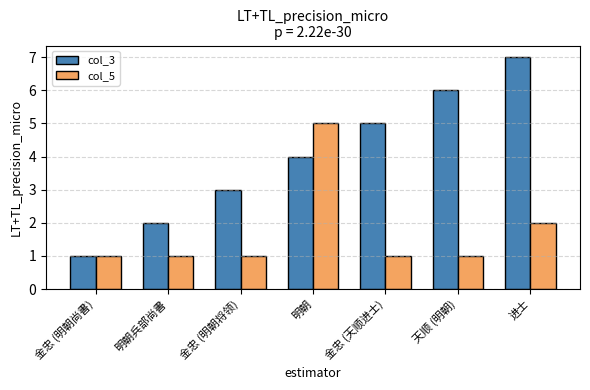

The col_5 series shows 1 at 金忠 (明朝尚書). True or false?

True